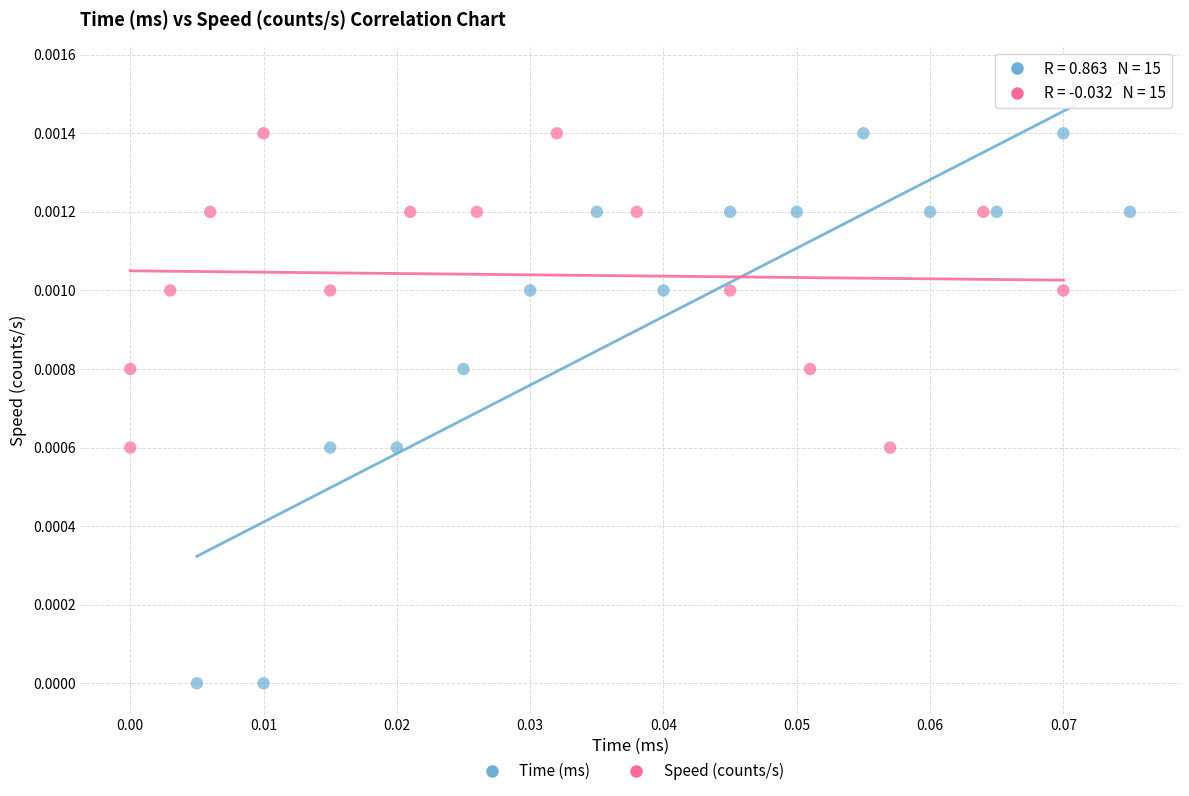

Which series reaches the minimum Y coordinate?

Time (ms)